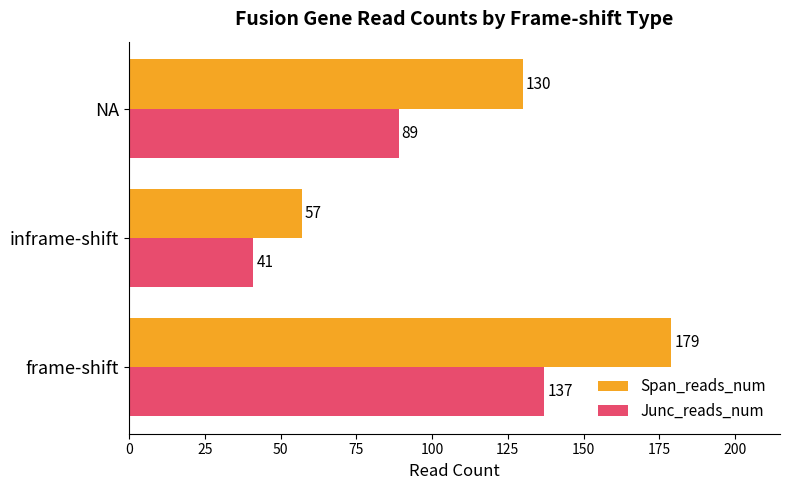

How many categories are shown in the chart?

3